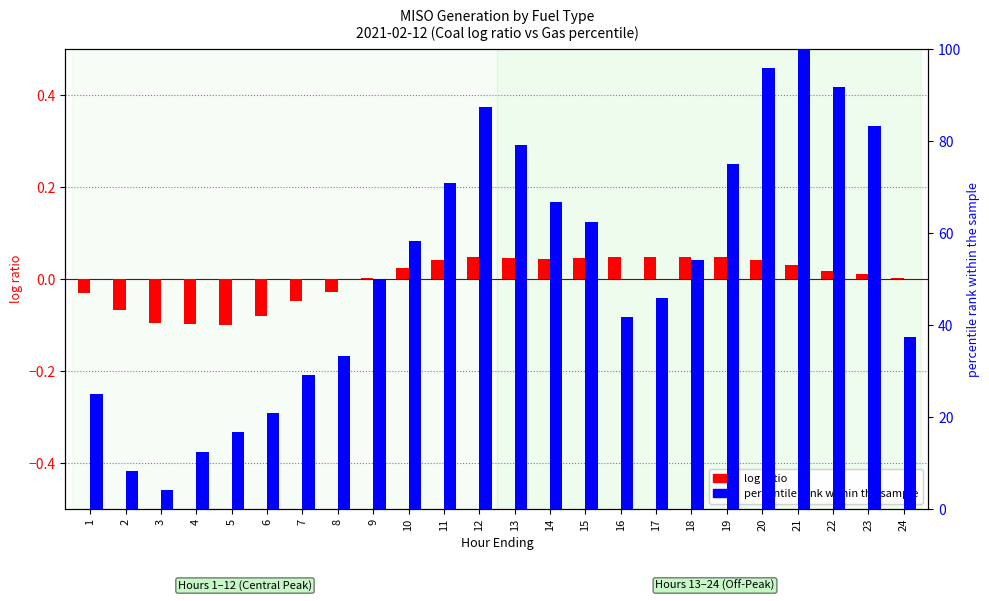

What is the value of the percentile rank within the sample bar at the 12th from the left?

87.5